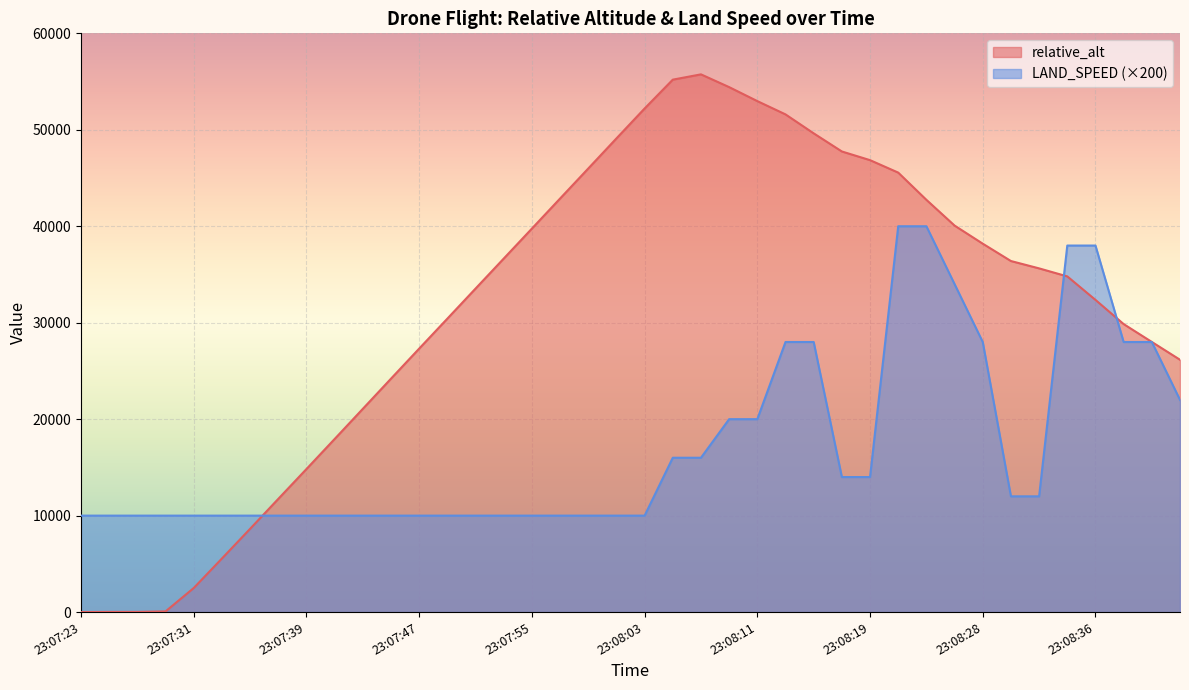

What is the average value of the relative_alt series?

31709.8